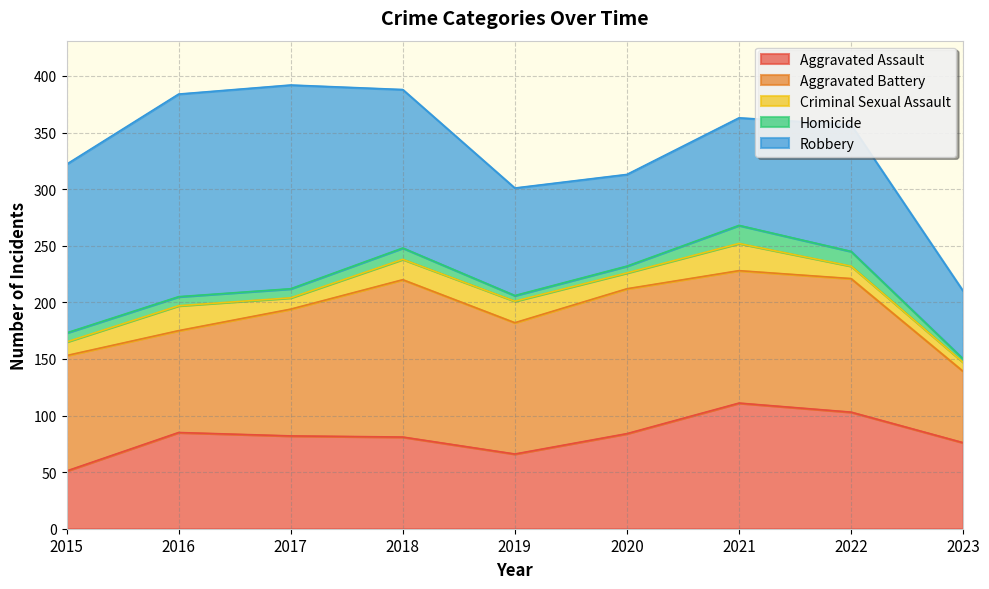

What is the sum of all Criminal Sexual Assault values?

138